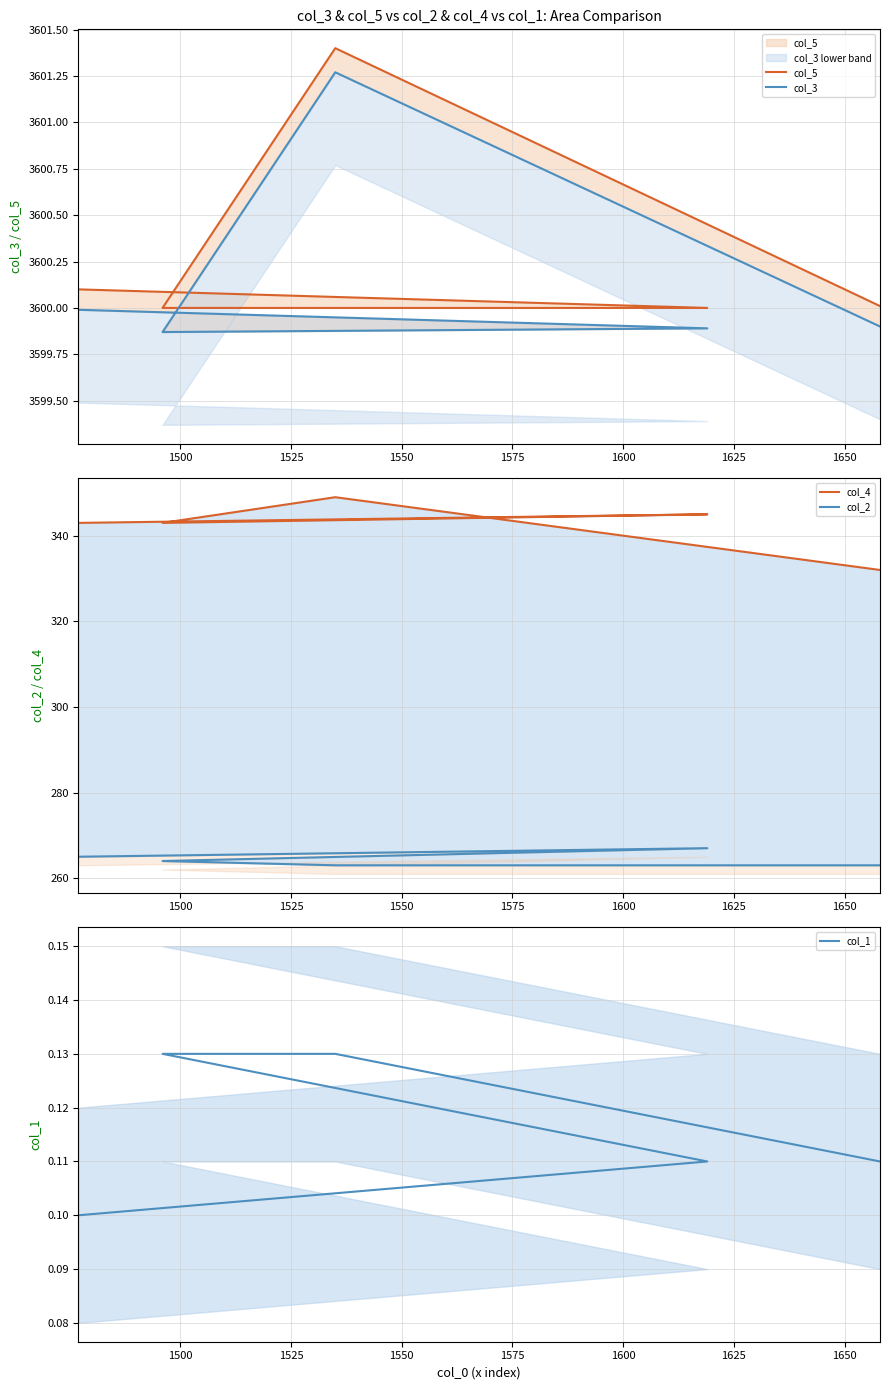

True or false: col_5 and col_4 intersect in this chart.

False